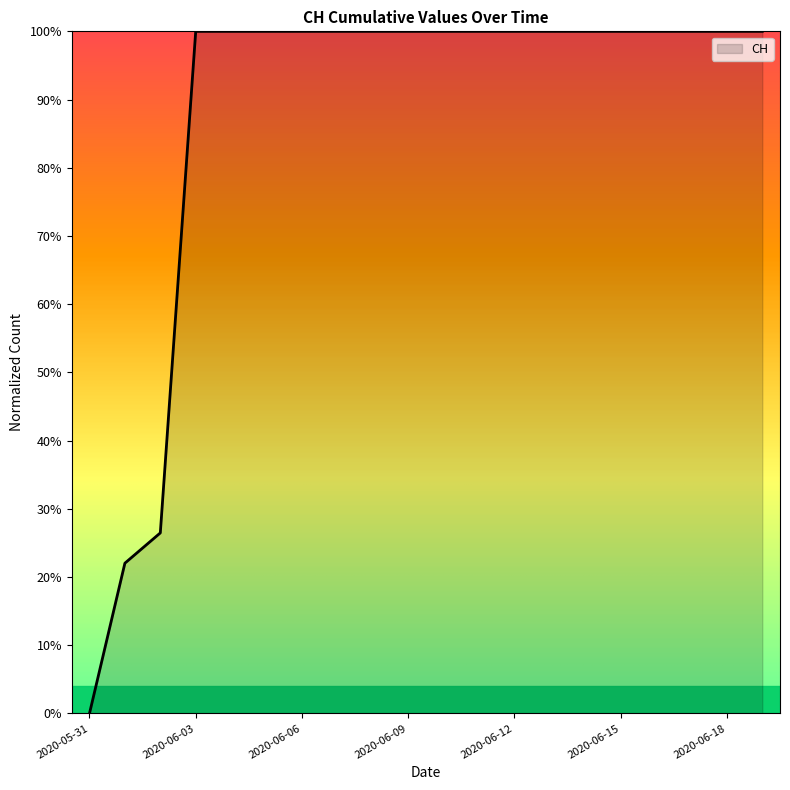

Reading right to left, transcribe all the data shown in this chart.

2020-06-19=1.0	2020-06-18=1.0	2020-06-17=1.0	2020-06-16=1.0	2020-06-15=1.0	2020-06-14=1.0	2020-06-13=1.0	2020-06-12=1.0	2020-06-11=1.0	2020-06-10=1.0	2020-06-09=1.0	2020-06-08=1.0	2020-06-07=1.0	2020-06-06=1.0	2020-06-05=1.0	2020-06-04=1.0	2020-06-03=1.0	2020-06-02=0.3	2020-06-01=0.2	2020-05-31=0.0